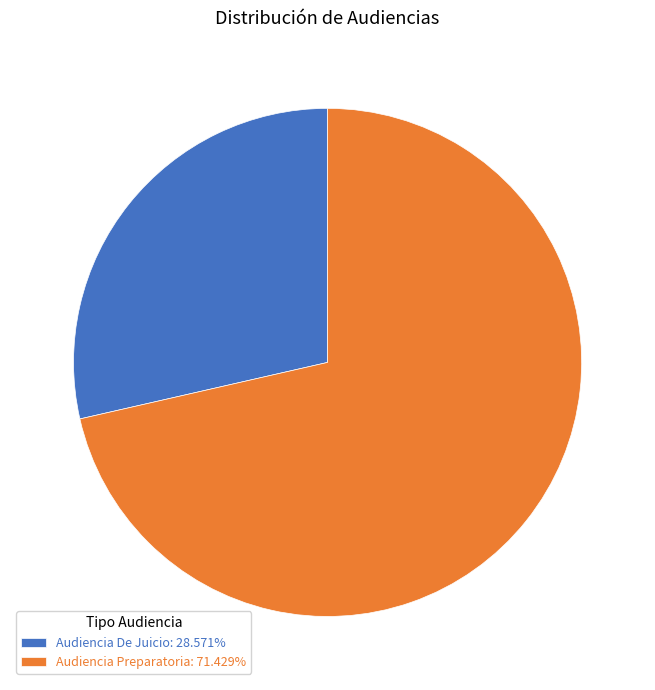

Rank the categories by value from lowest to highest.

Audiencia De Juicio, Audiencia Preparatoria